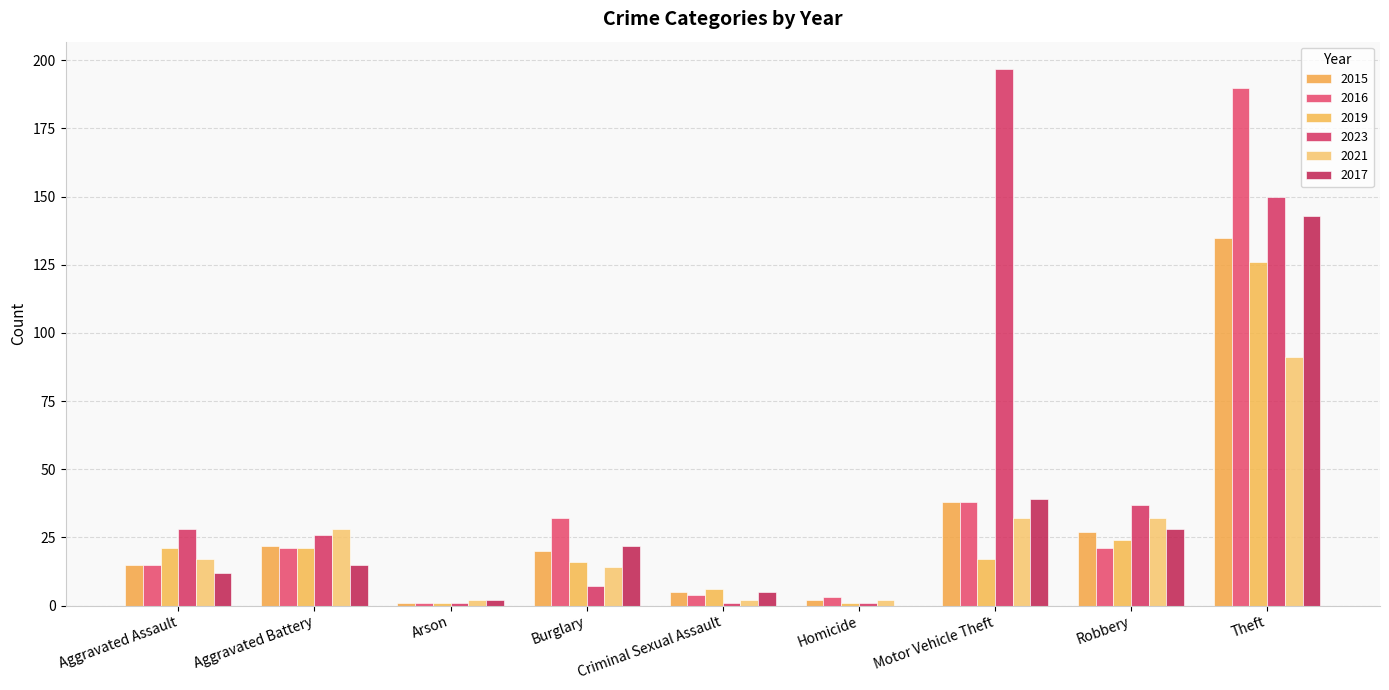

How many data points does each series have?

9